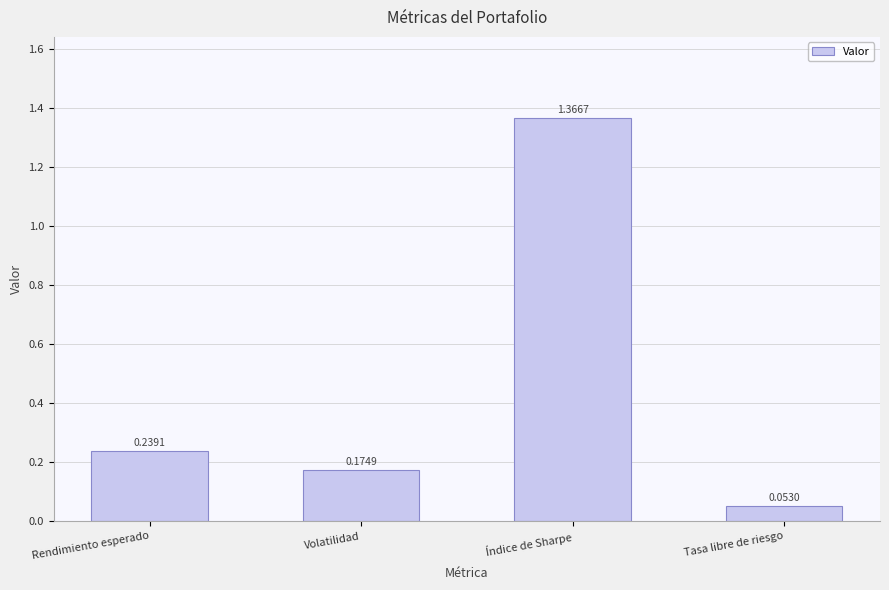

What is the sum of all values?

1.8